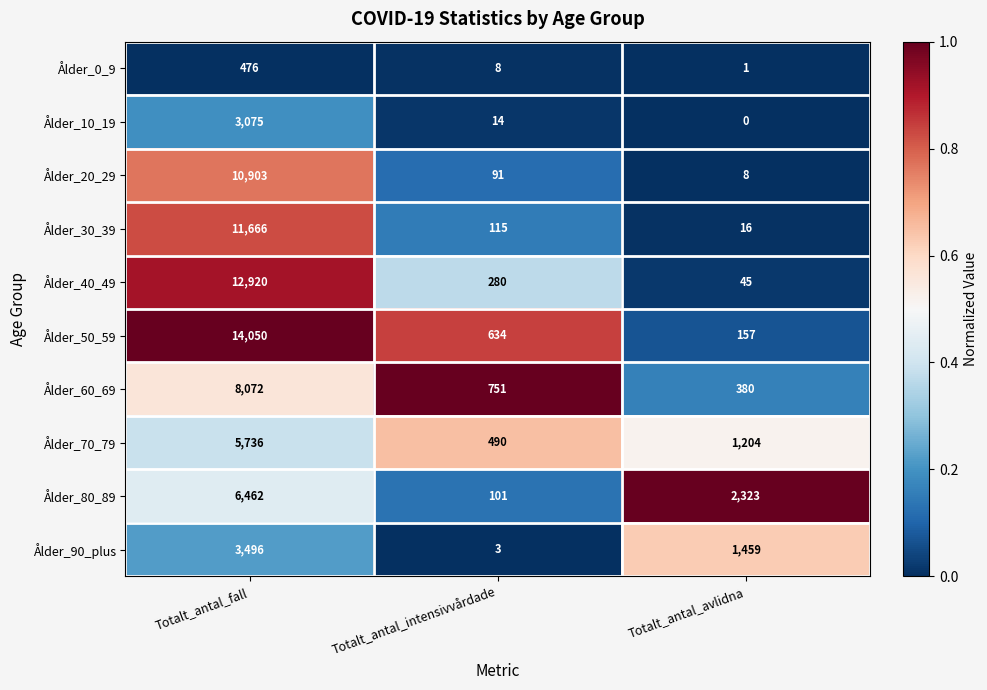

Reading left to right, list all the values displayed in this chart.

Ålder_0_9: 476	8	1
Ålder_10_19: 3075	14	0
Ålder_20_29: 10903	91	8
Ålder_30_39: 11666	115	16
Ålder_40_49: 12920	280	45
Ålder_50_59: 14050	634	157
Ålder_60_69: 8072	751	380
Ålder_70_79: 5736	490	1204
Ålder_80_89: 6462	101	2323
Ålder_90_plus: 3496	3	1459